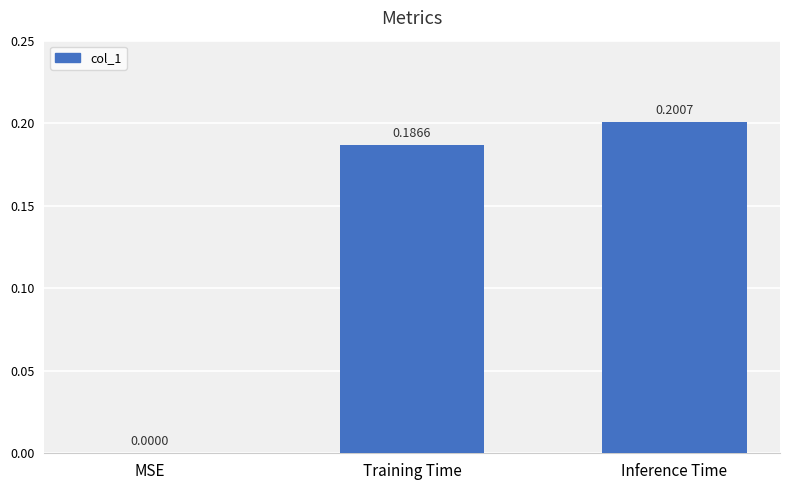

What is the sum of the values at Training Time and Inference Time?

0.4